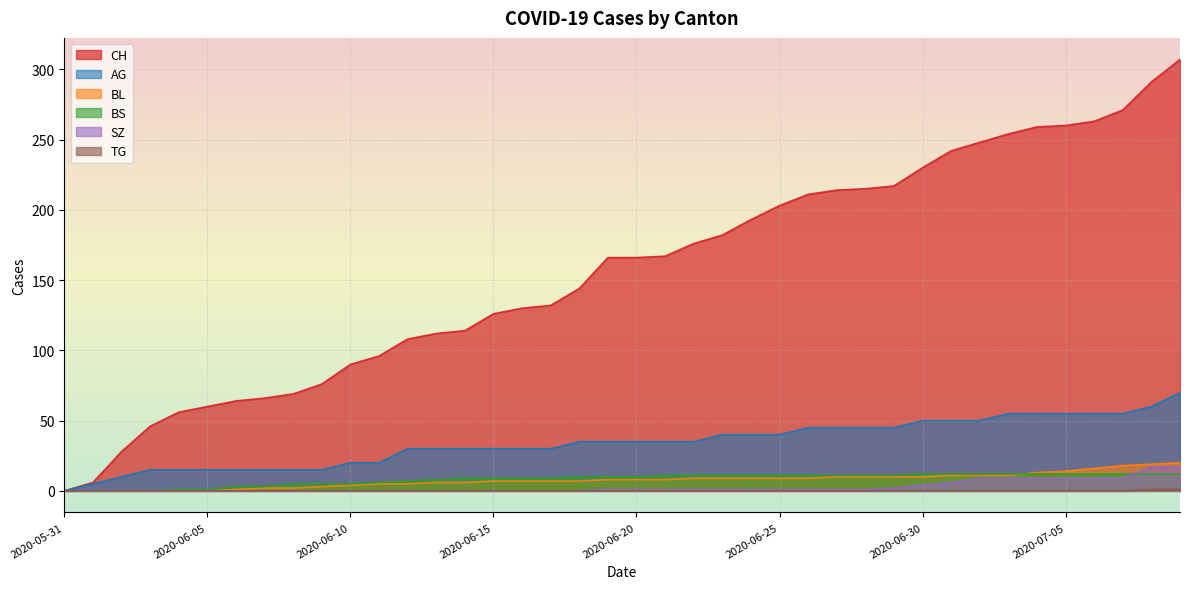

The SZ series shows -6 at 2020-06-11. True or false?

False